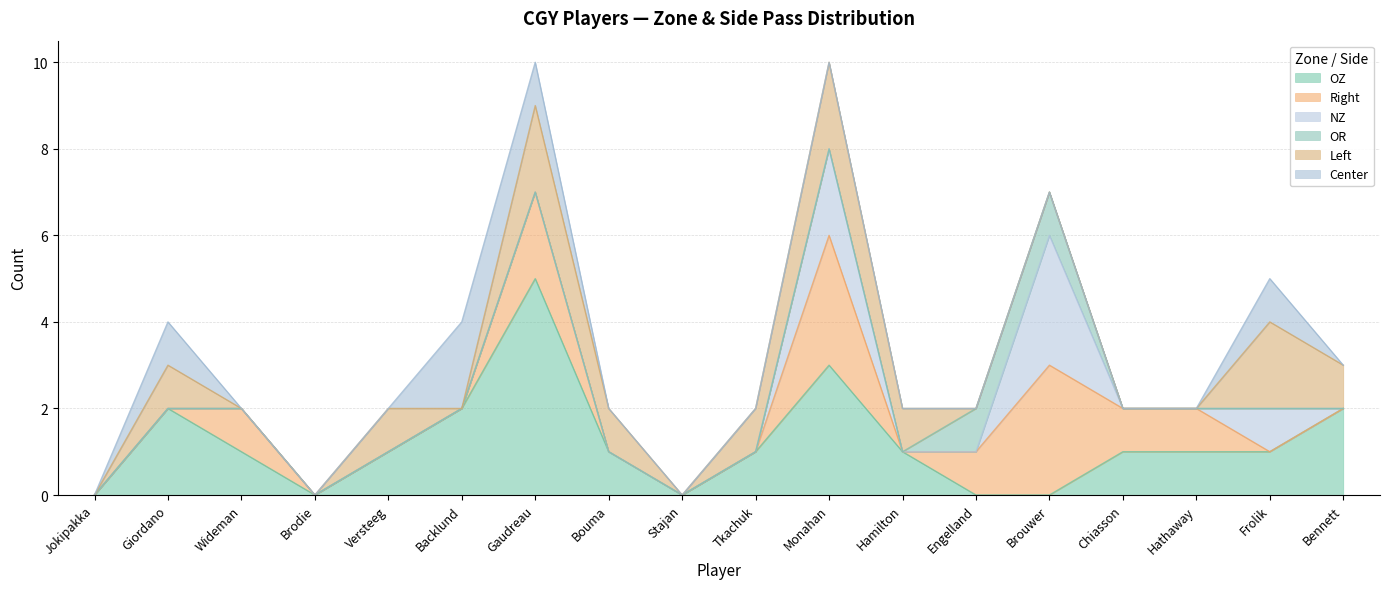

The OR series shows 0 at Gaudreau. True or false?

False